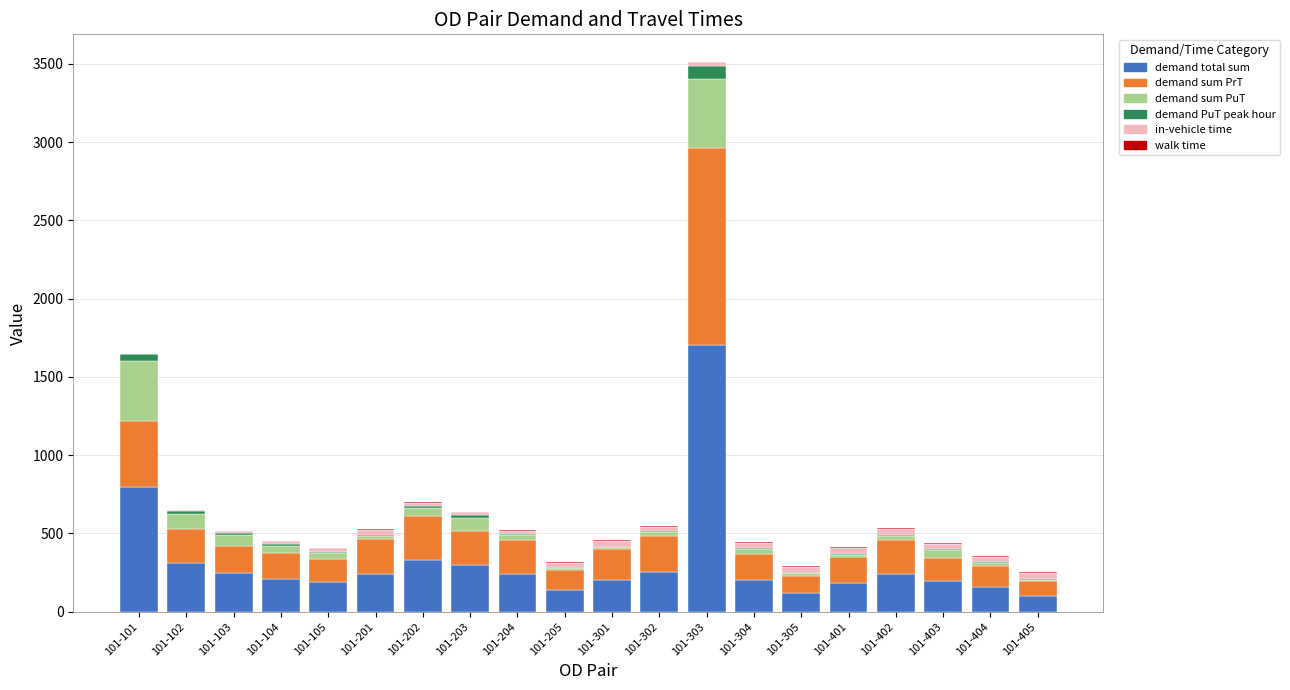

The value of demand total sum at 101-103 is 357.7. True or false?

False